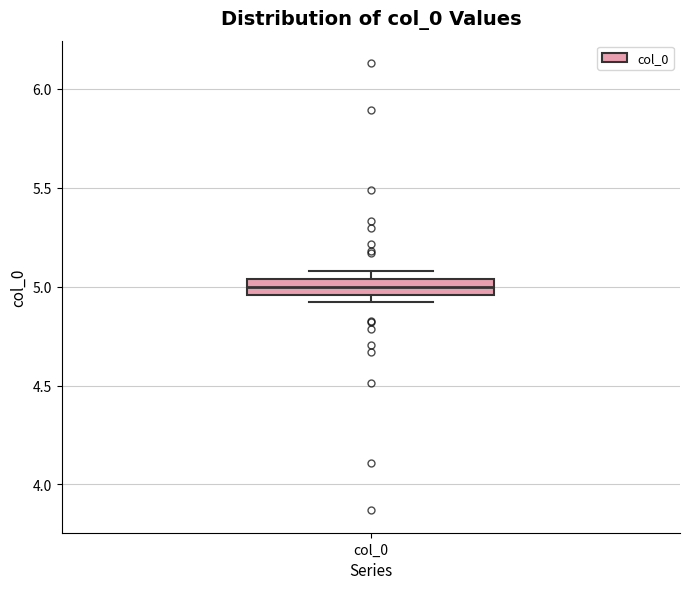

Where is the upper edge of the box for col_0 on the y-axis? The values are not printed on the chart, so give them approximately, as read against the axis.

5.05